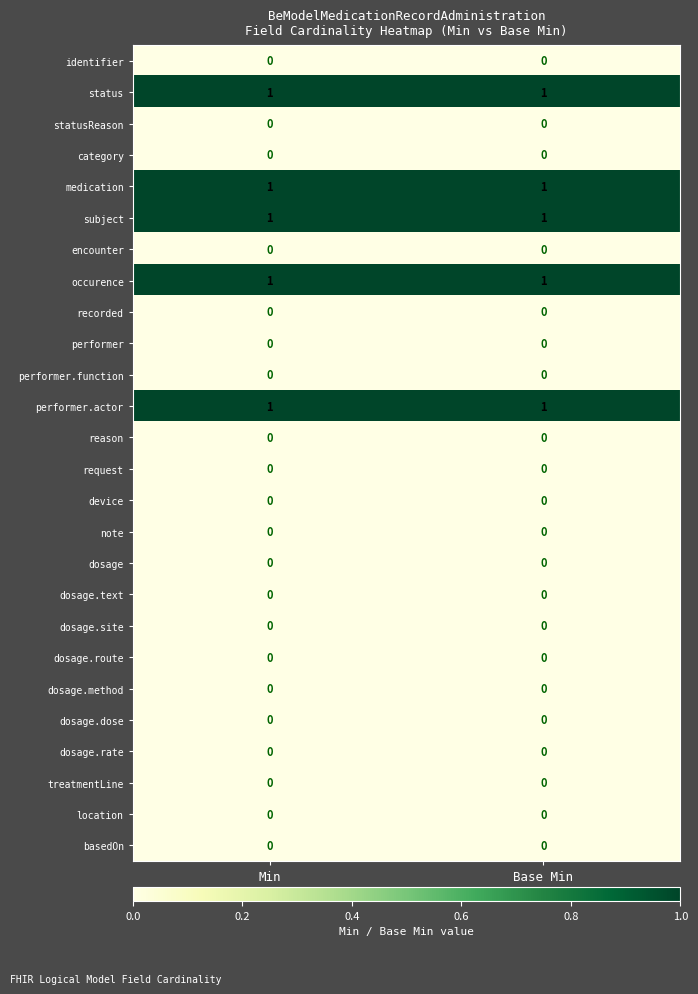

The dosage.route series shows 0 at Min. True or false?

True